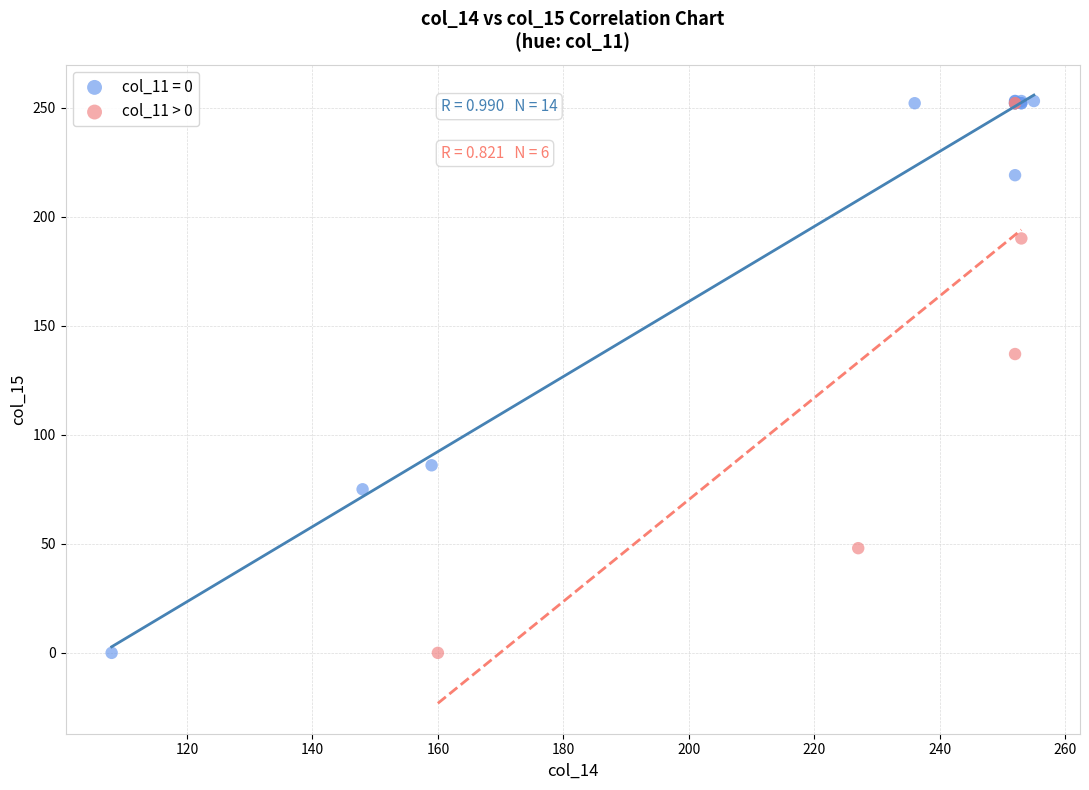

Which series has the widest spread of Y values?

col_11 = 0